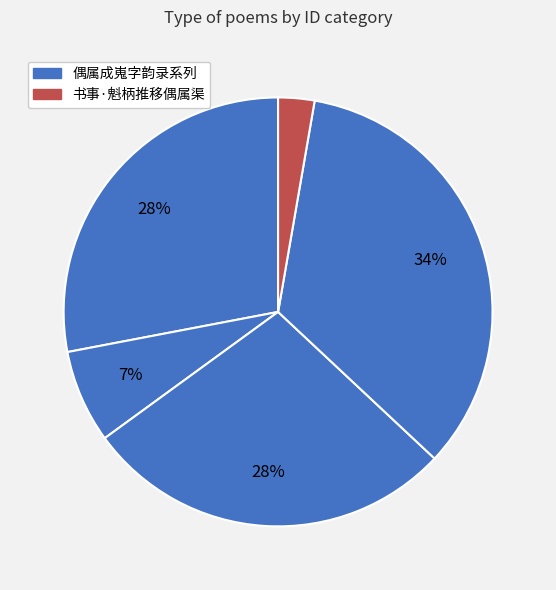

Count the number of slices in the pie.

5